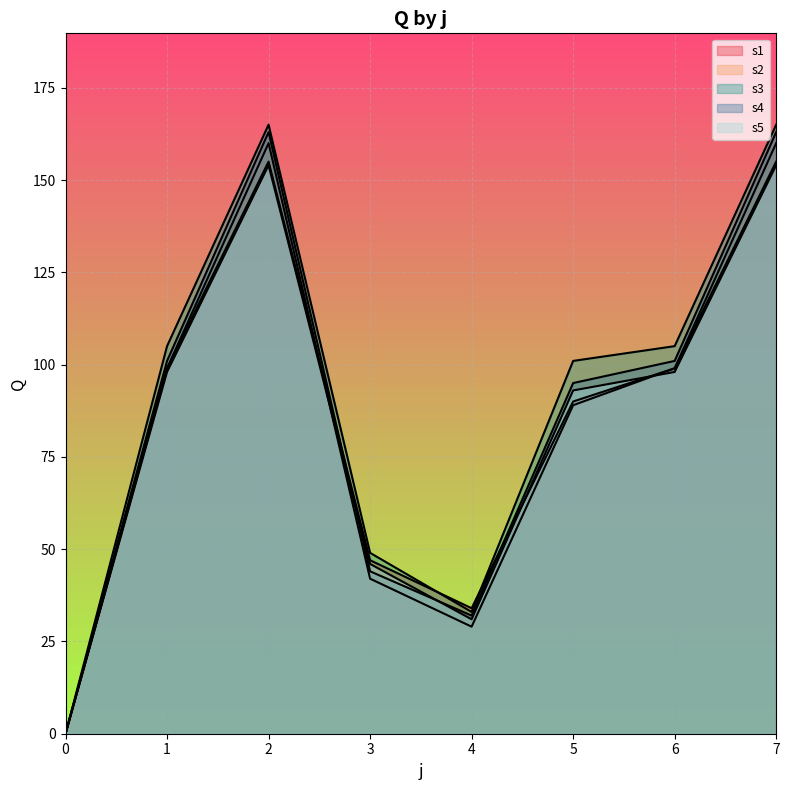

Which series has the largest range (max minus min)?

s3